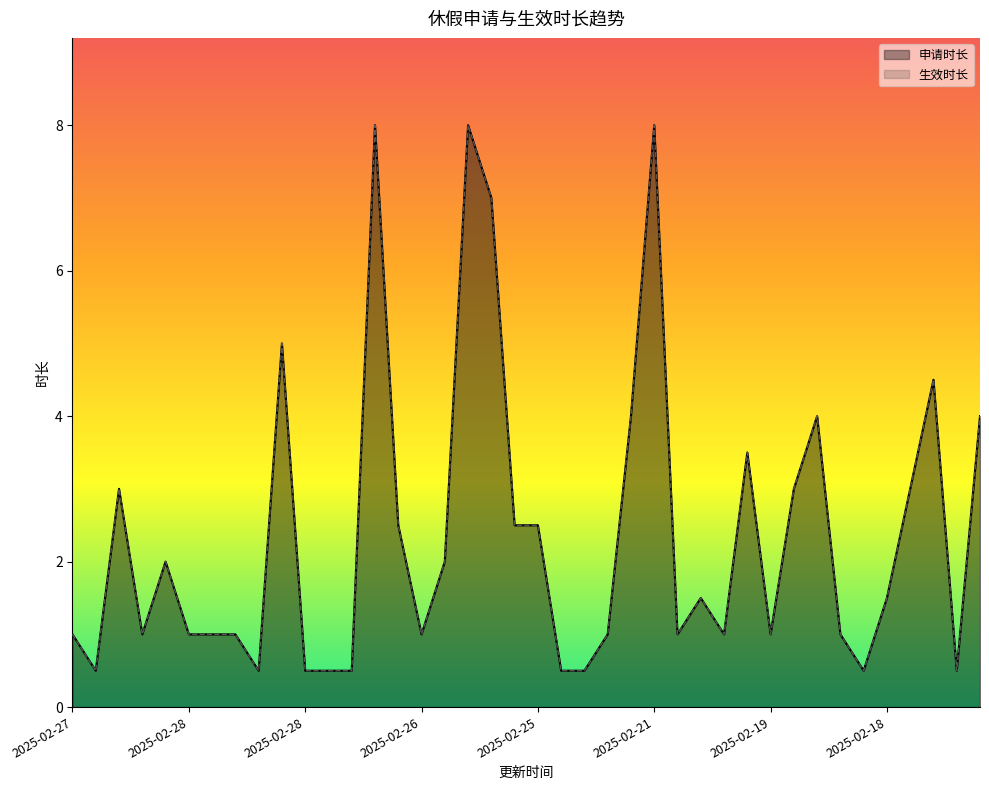

How many categories are shown in the chart?

40